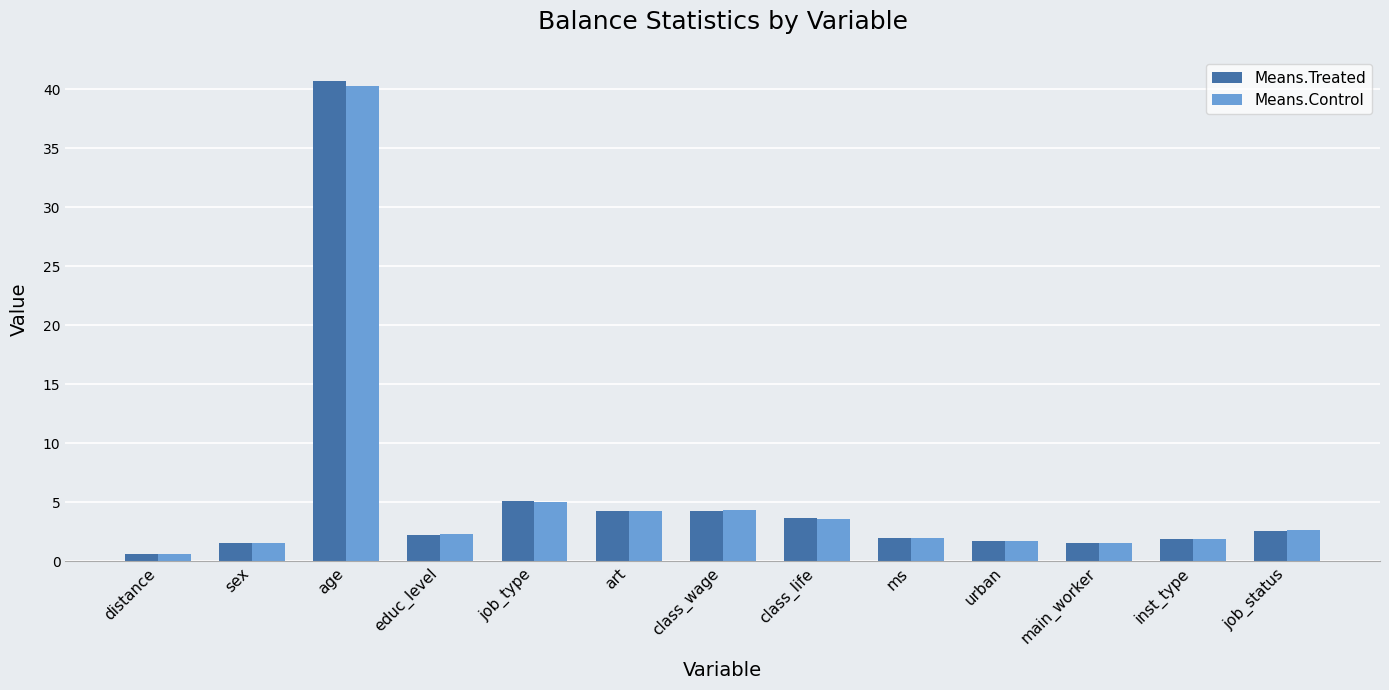

What are all the series names shown in the legend?

Means.Treated, Means.Control